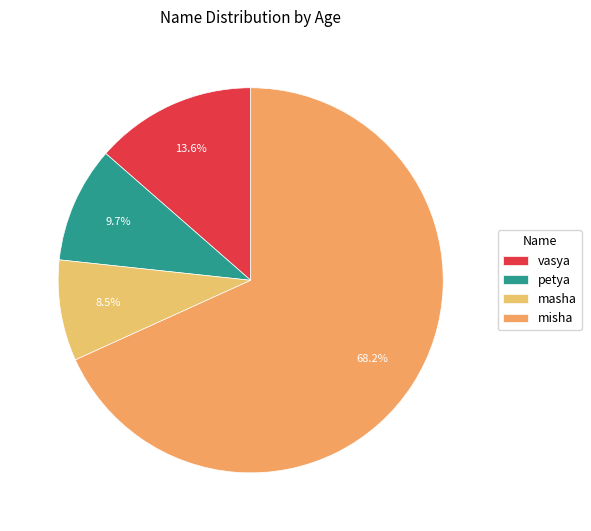

What is the total percentage of vasya and misha?

81.8%